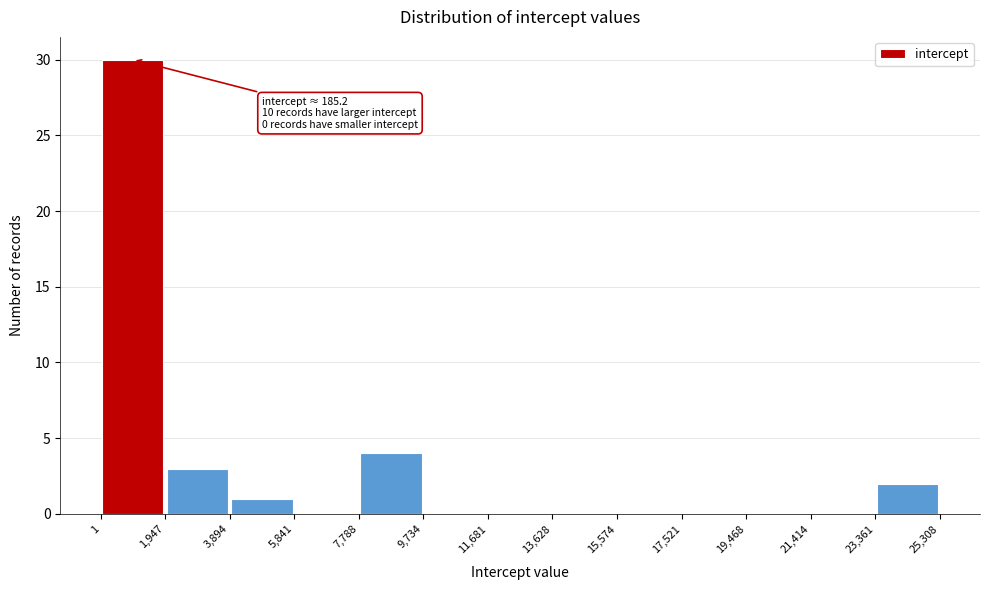

Over which range of the x-axis is the bar tallest?

1 to 1,947